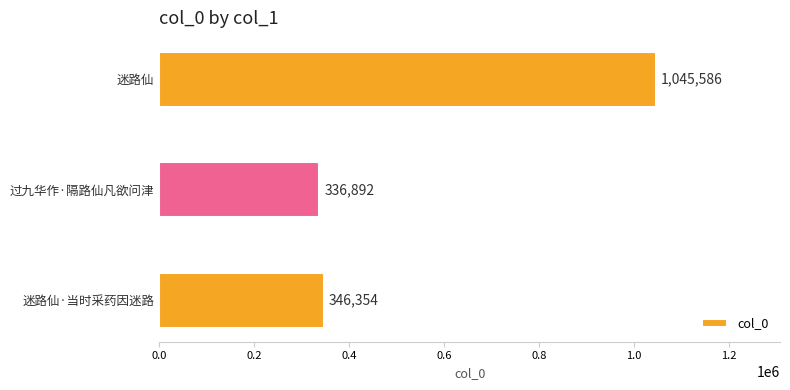

Rank the categories by value from lowest to highest.

过九华作·隔路仙凡欲问津, 迷路仙·当时采药因迷路, 迷路仙